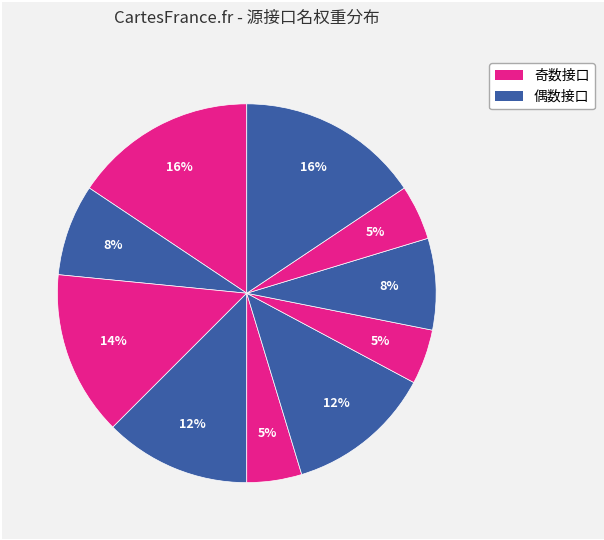

Count the number of slices in the pie.

10